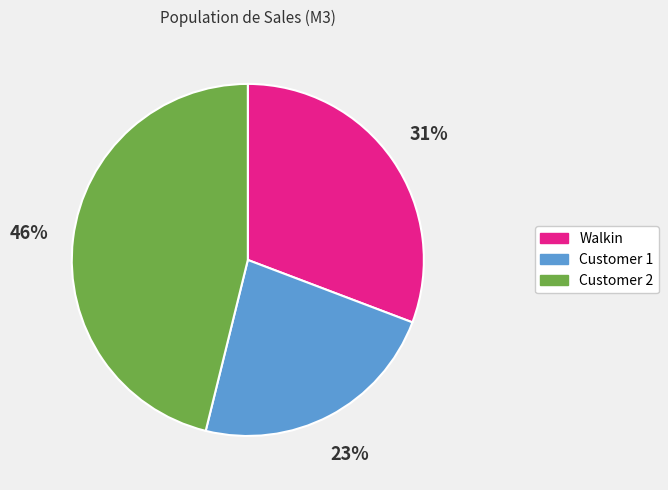

Which slice is the largest?

Customer 2